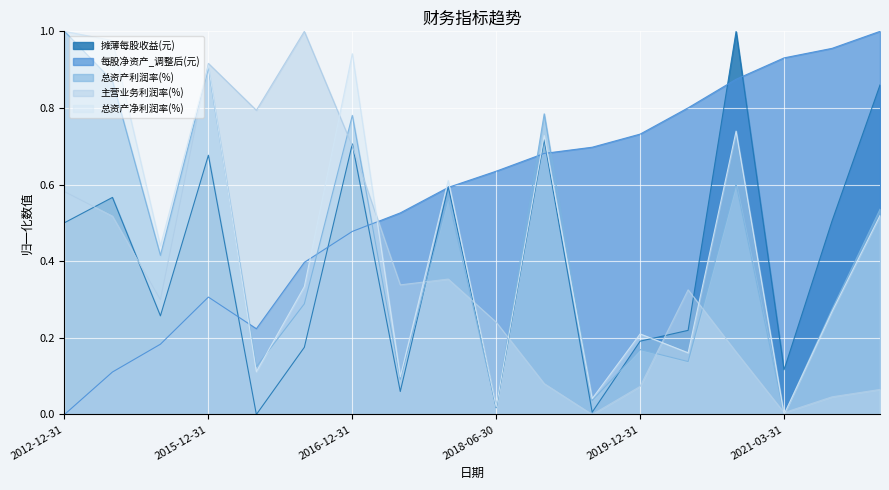

In 总资产净利润率(%), how many points are higher than both neighbors (excluding endpoints)?

6